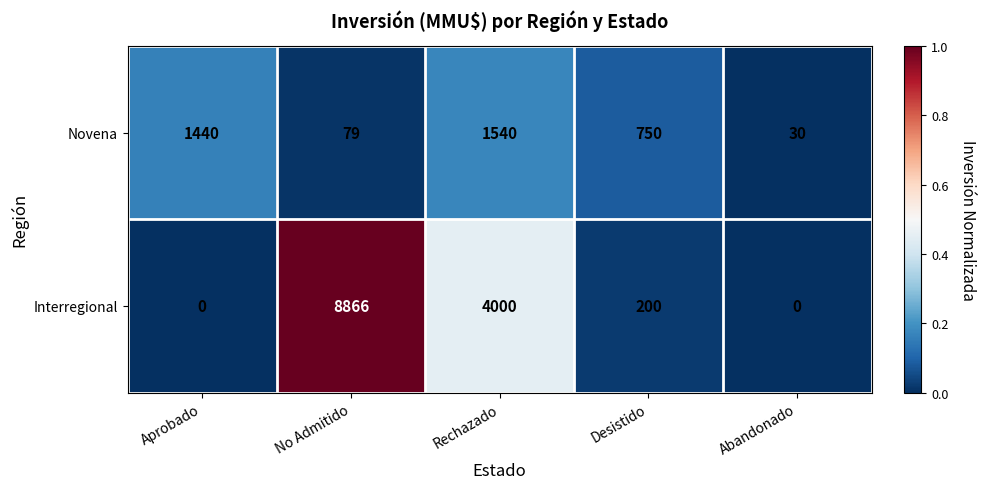

What is the difference between the Novena values at No Admitido and Desistido?

671